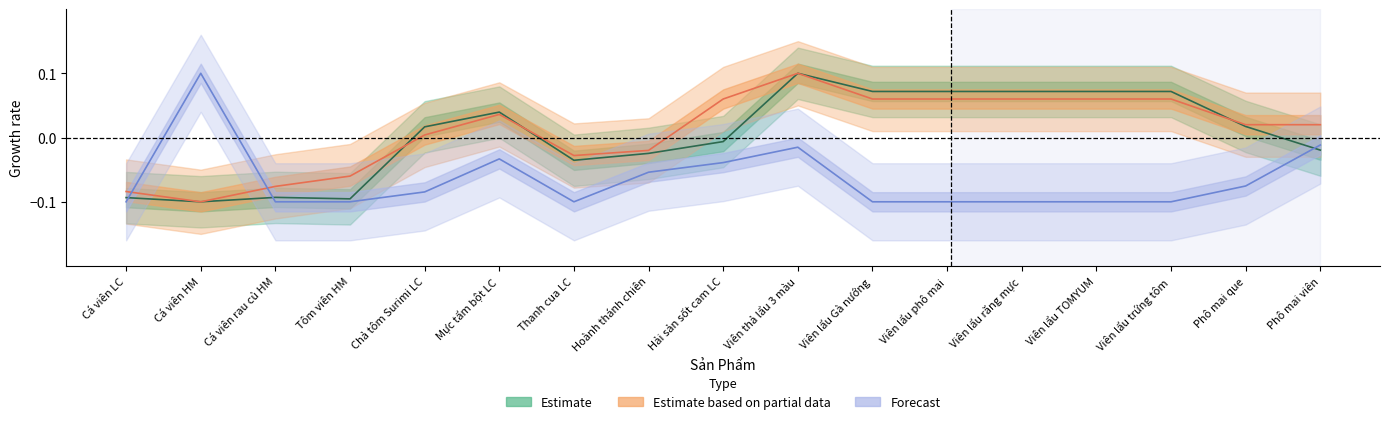

Does the chart have visible grid lines?

No